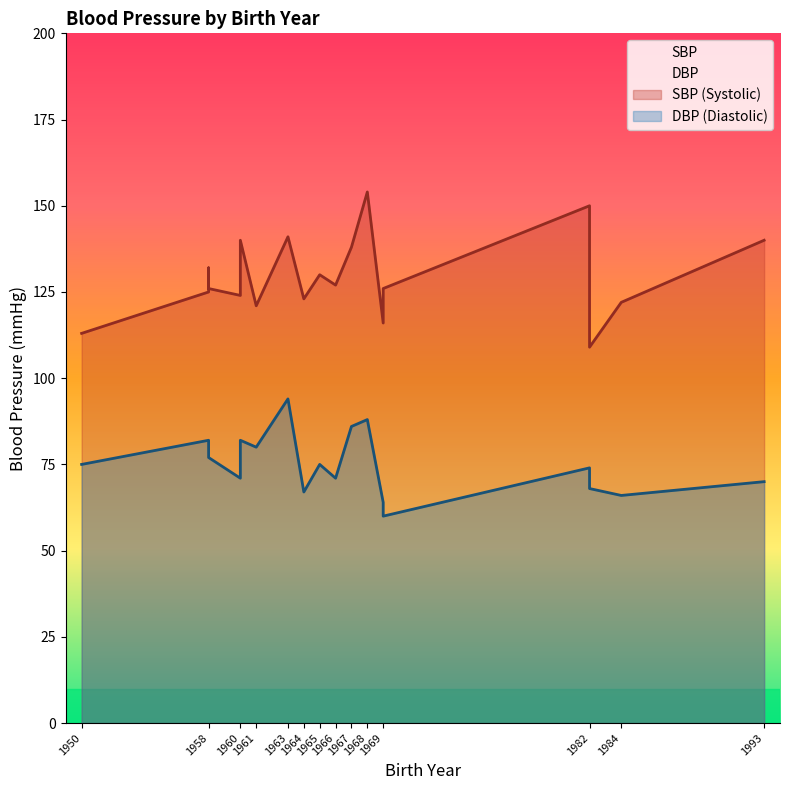

What is the approximate value of SBP at 1950?

113